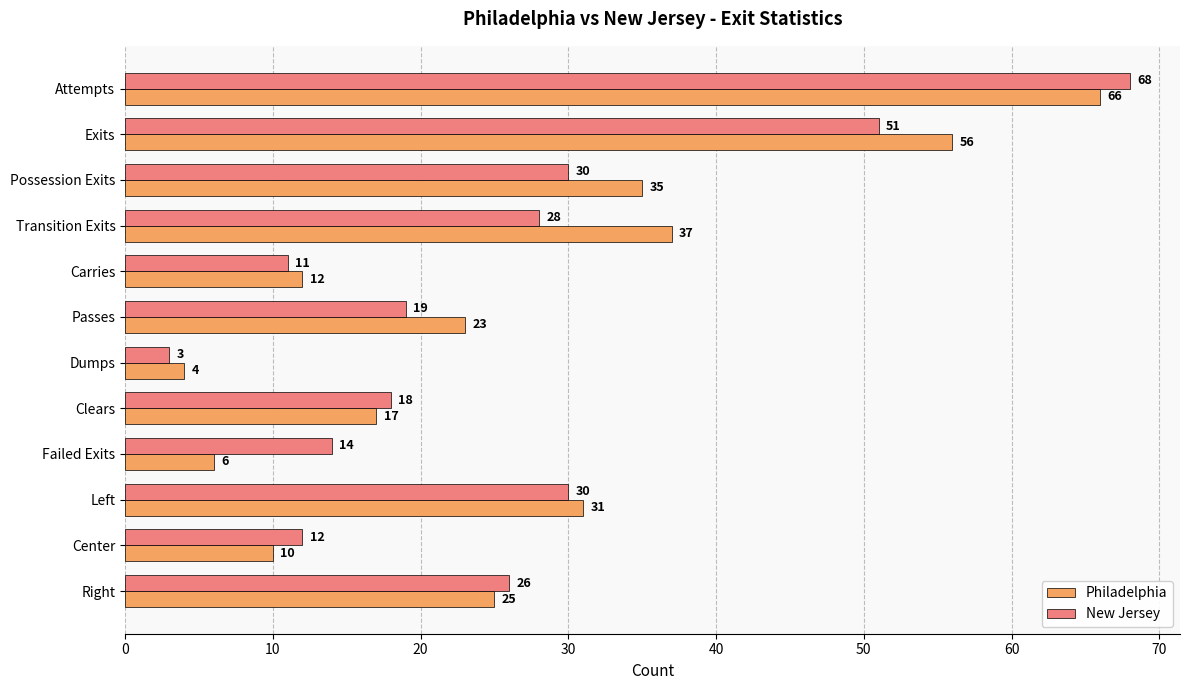

At Dumps, list the series in order from largest to smallest.

Philadelphia, New Jersey